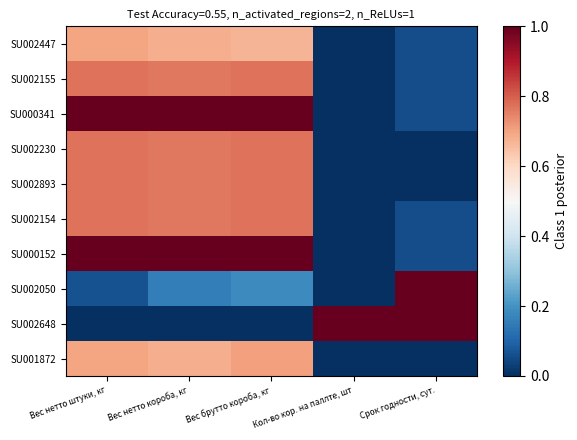

List the series in order of their peak value, highest first.

SU000341, SU000152, SU002050, SU002648, SU002155, SU002230, SU002893, SU002154, SU001872, SU002447